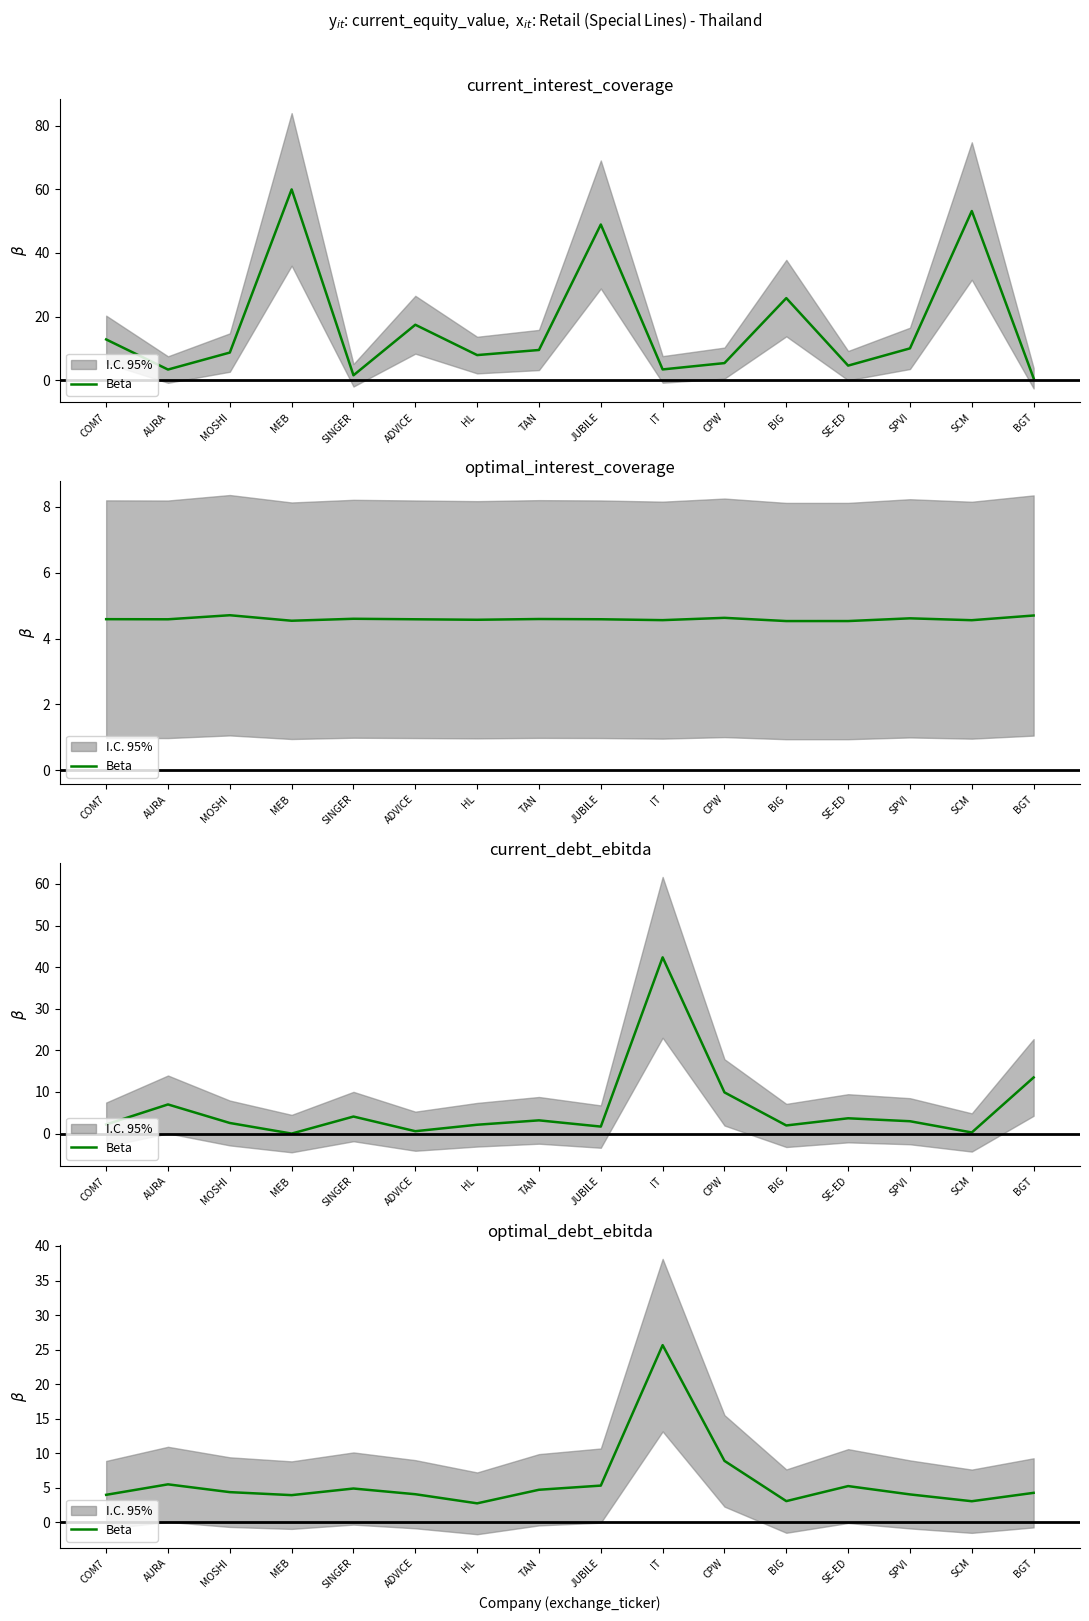

Where does the data first go above 4?

COM7